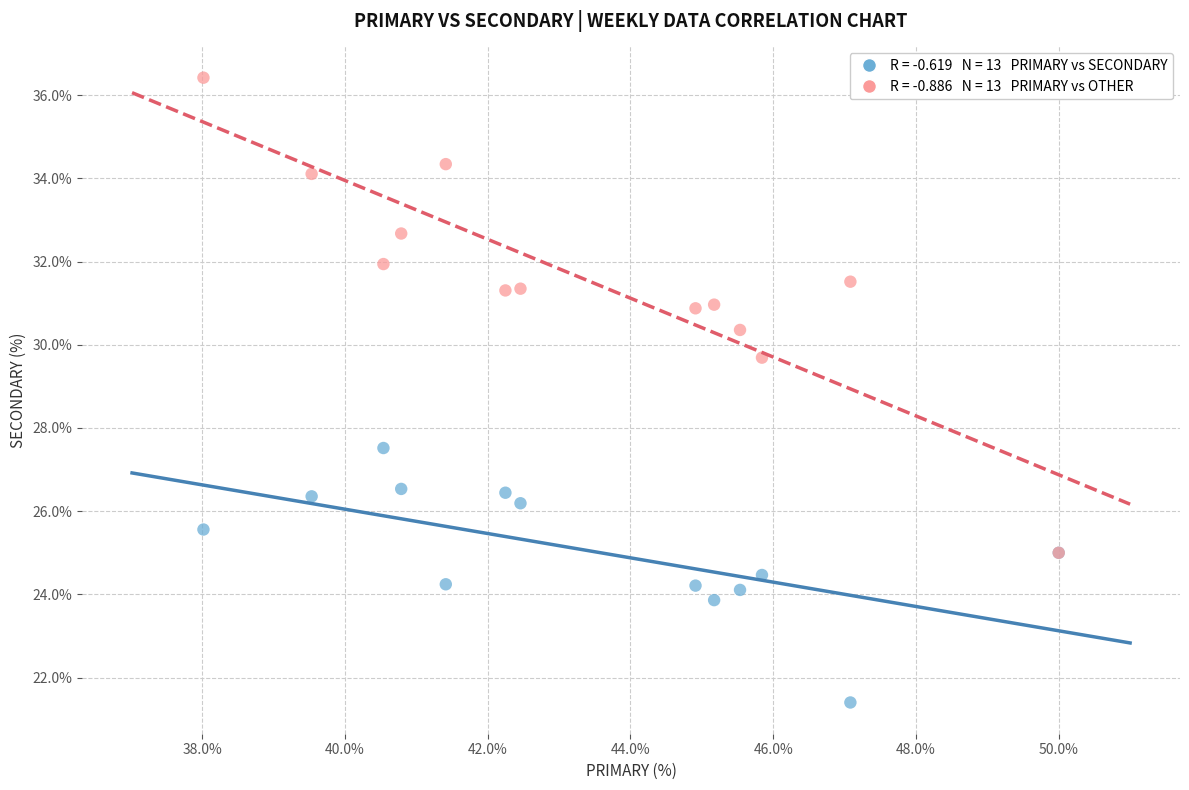

Across all series, what Y value is closest to 28?

27.5